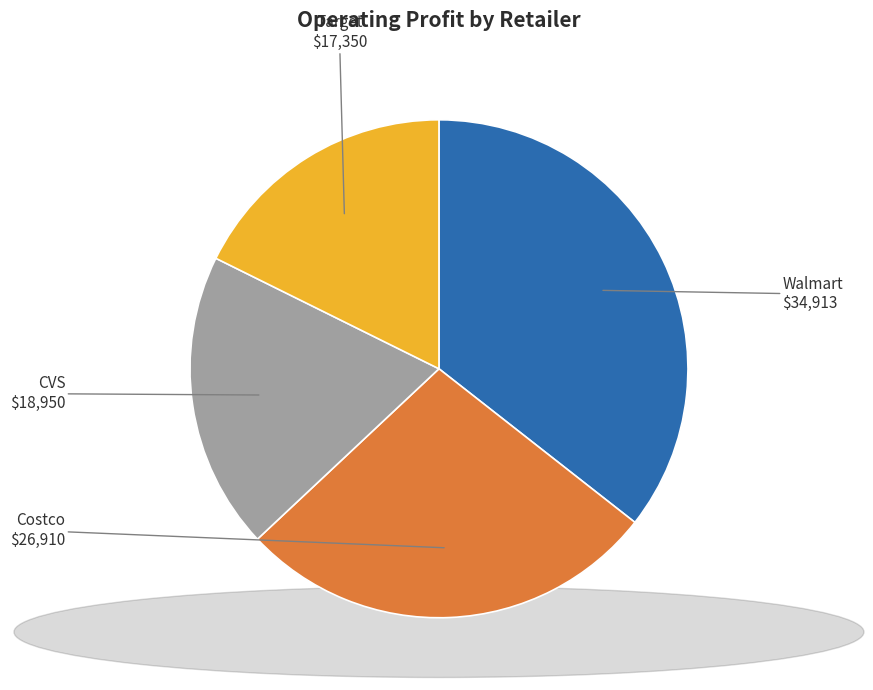

Which category has the biggest portion of the pie?

Walmart